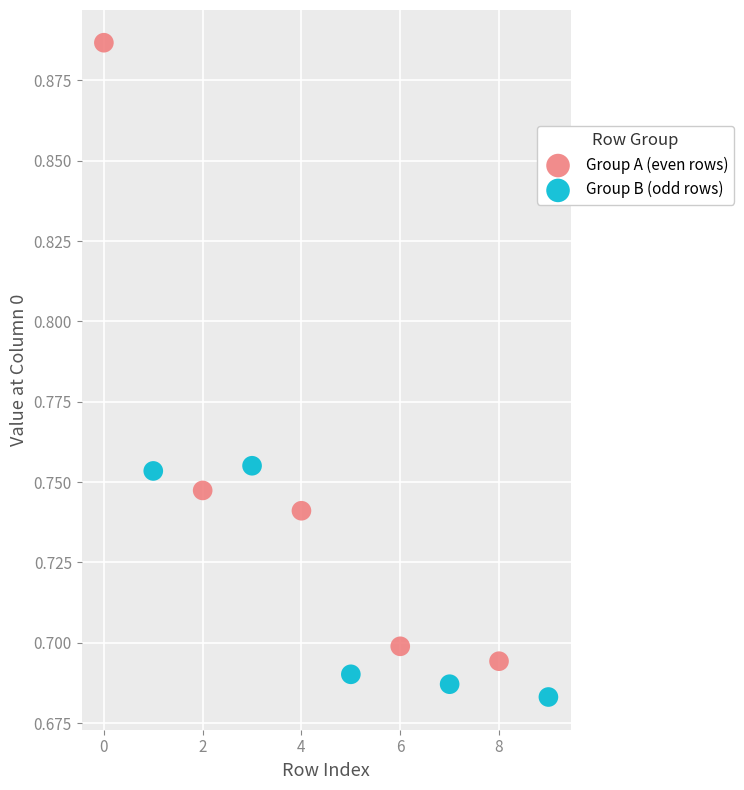

Which series reaches the maximum Y coordinate?

Group A (even rows)